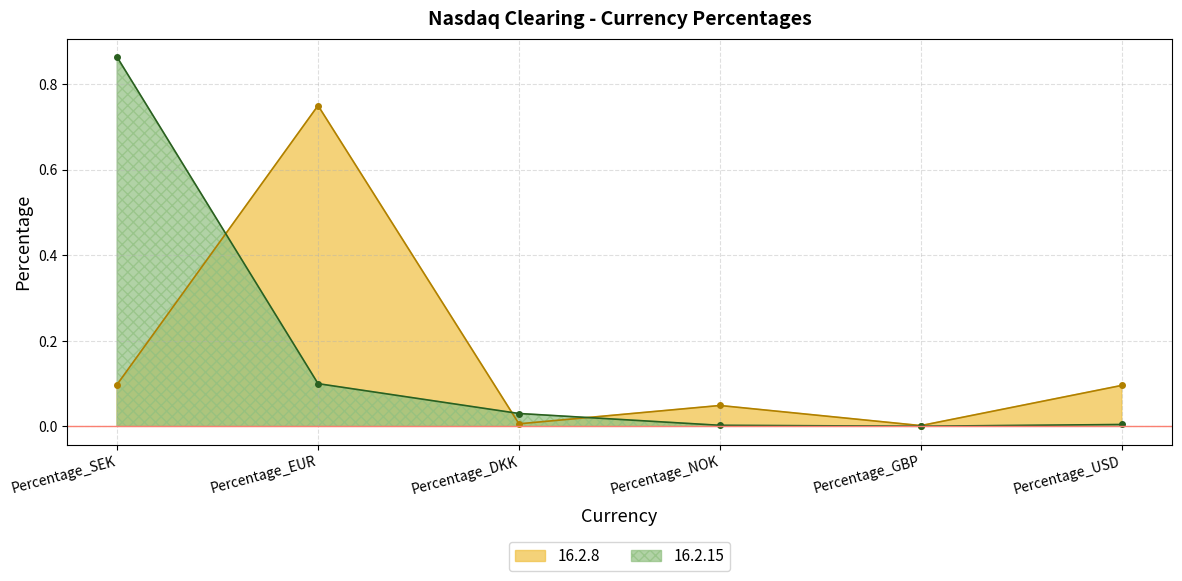

Which series changed the most between Percentage_SEK and Percentage_DKK?

16.2.15